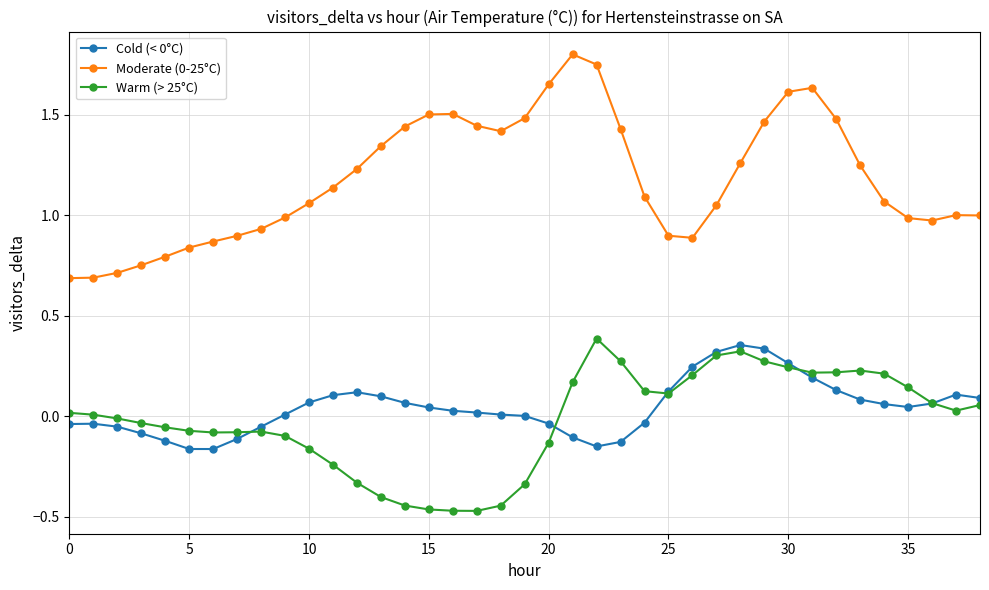

True or false: Warm (> 25°C) and Moderate (0-25°C) cross at least once.

False